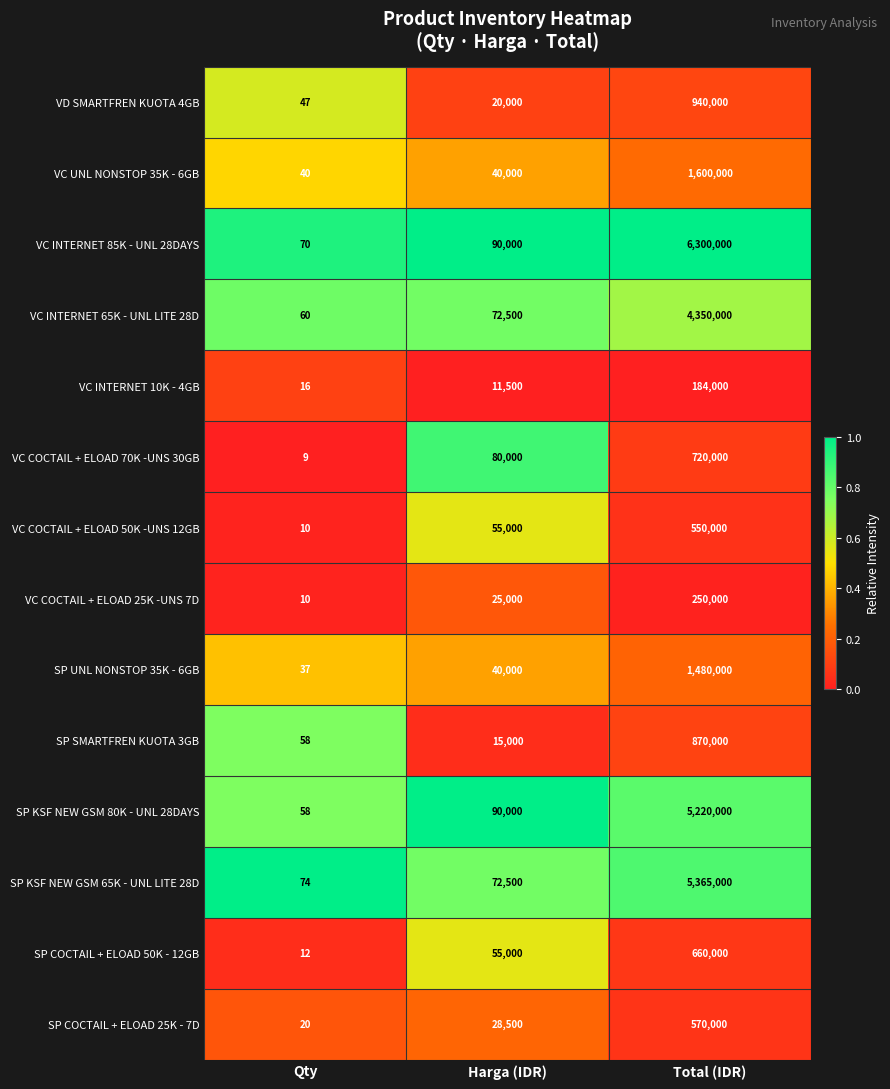

Which series has the largest total across all categories?

VC INTERNET 85K - UNL 28DAYS